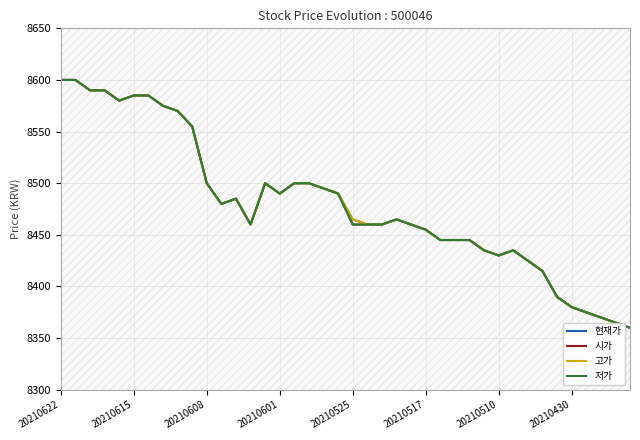

What is the average value of the 현재가 series?

8480